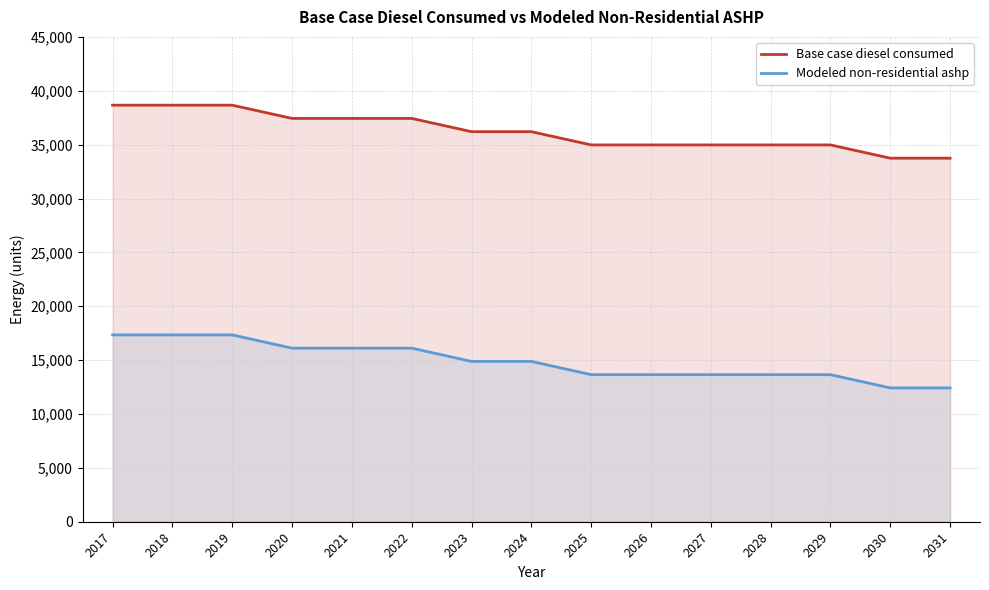

How many values in the Modeled non-residential ashp series are below 14880?

7